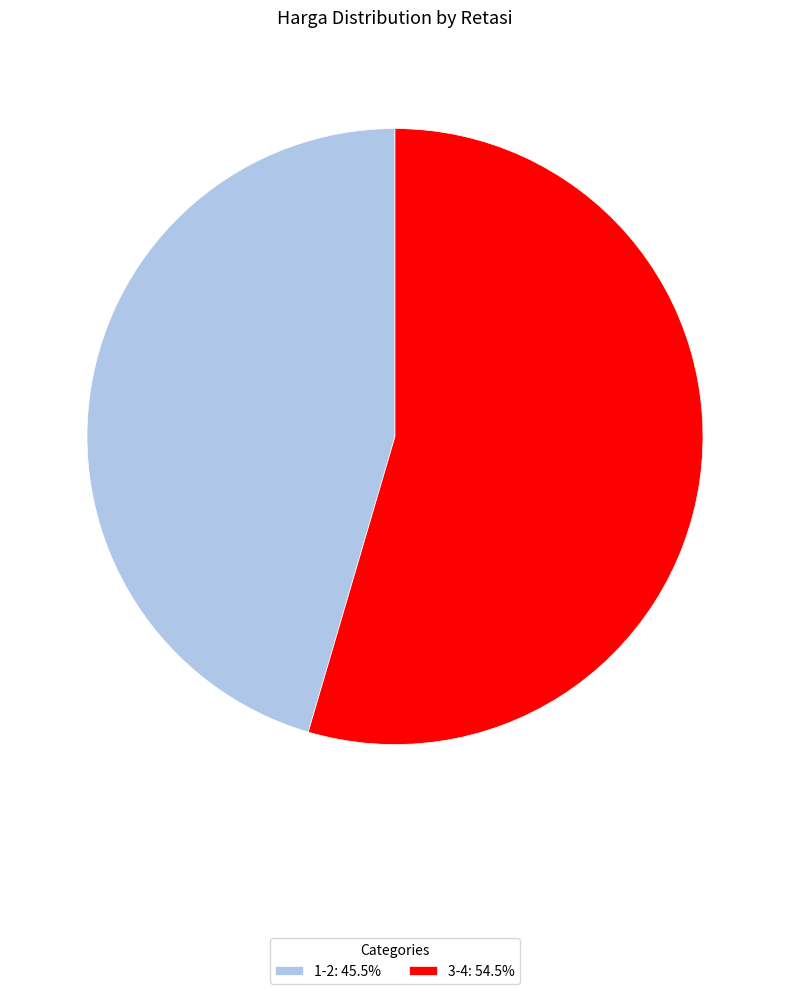

What is the largest slice in the pie chart?

3-4